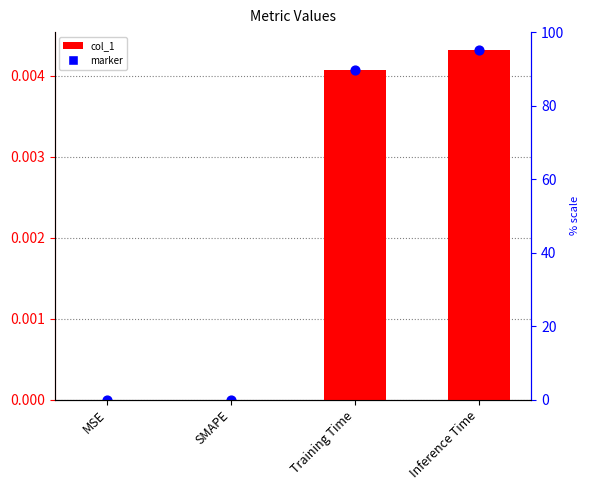

Which series contains the lowest Y value?

col_1